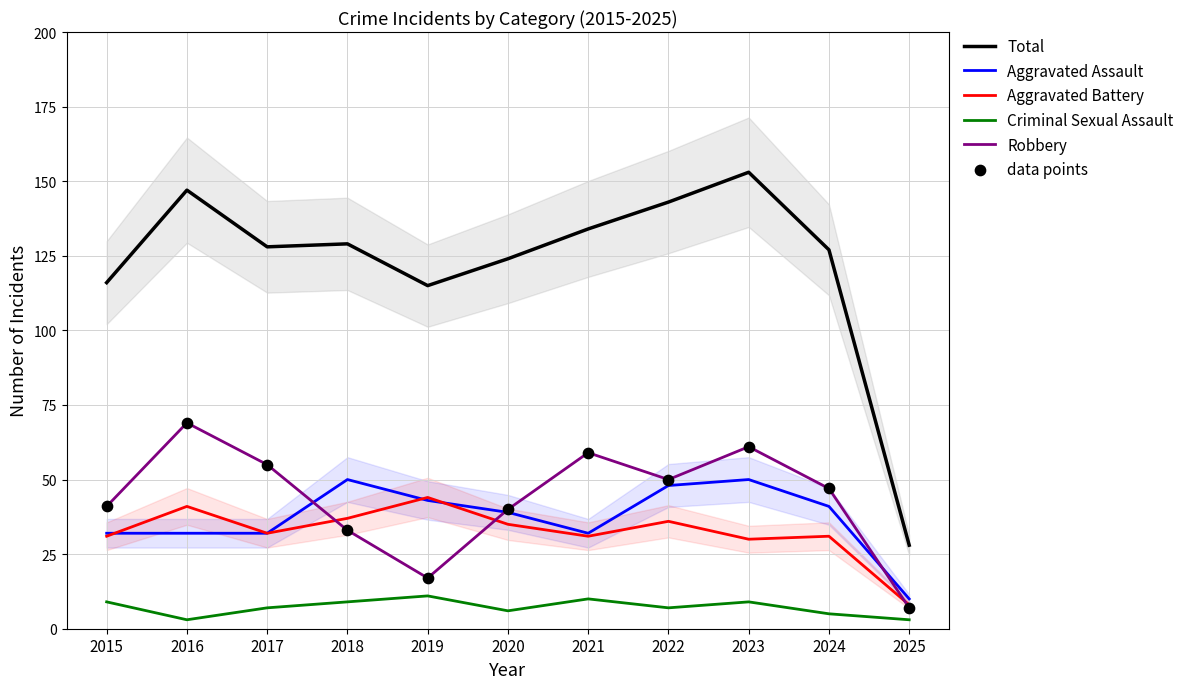

Which series reaches the minimum Y coordinate?

Criminal Sexual Assault